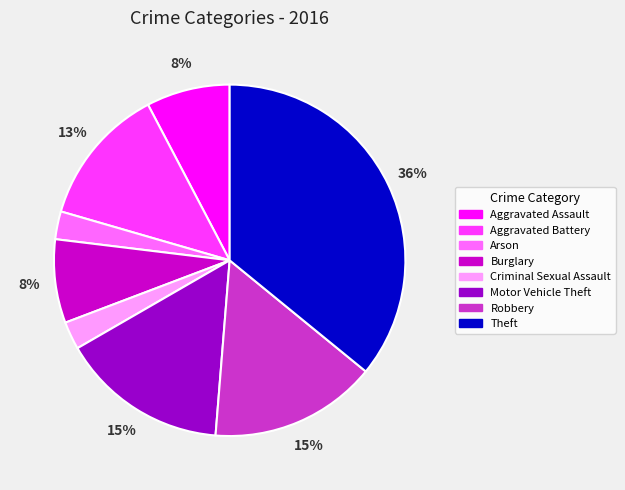

What is the ratio of the value at Motor Vehicle Theft to the value at Theft?

0.4